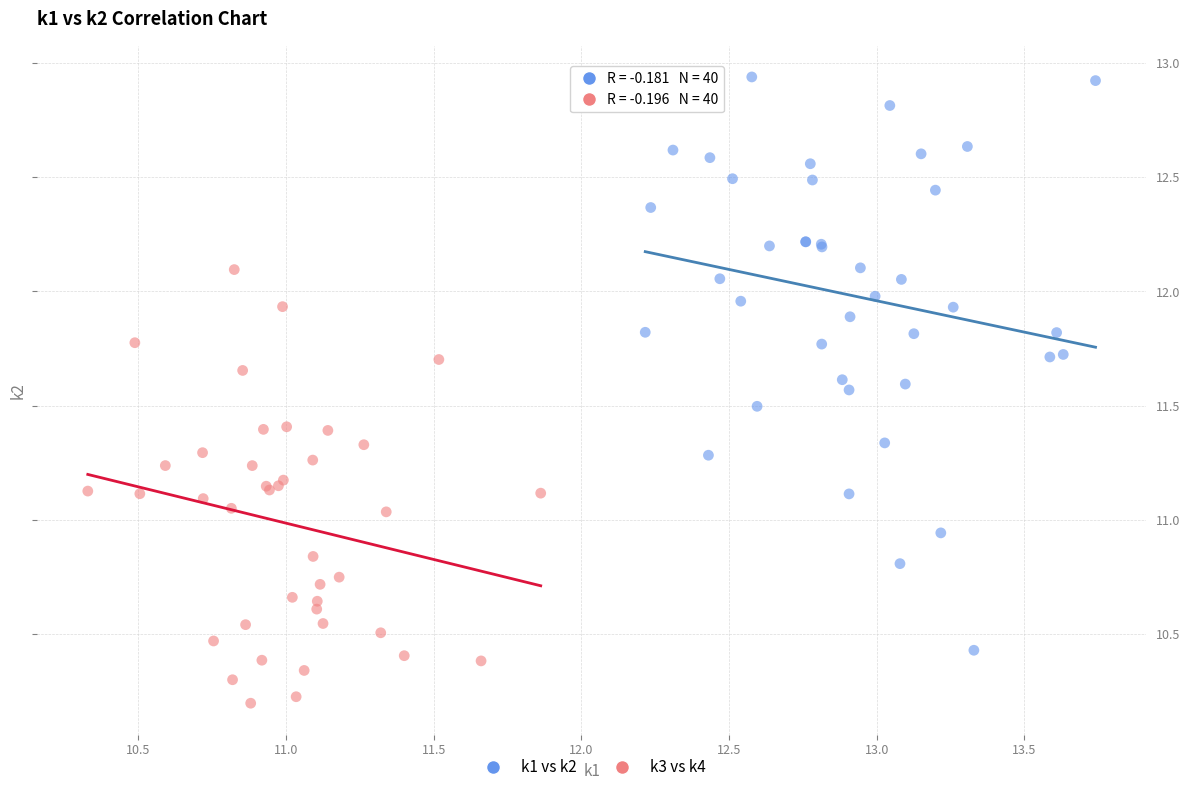

Which series contains the highest Y value?

k1 vs k2